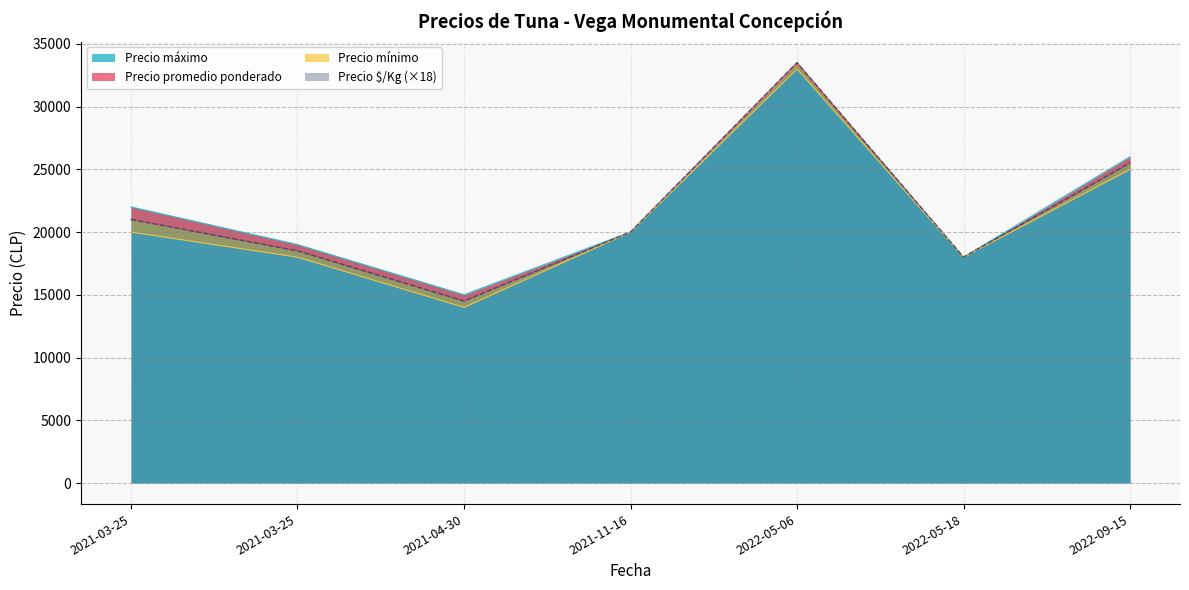

Is it true that Precio máximo equals 15000 at 2021-04-30?

True